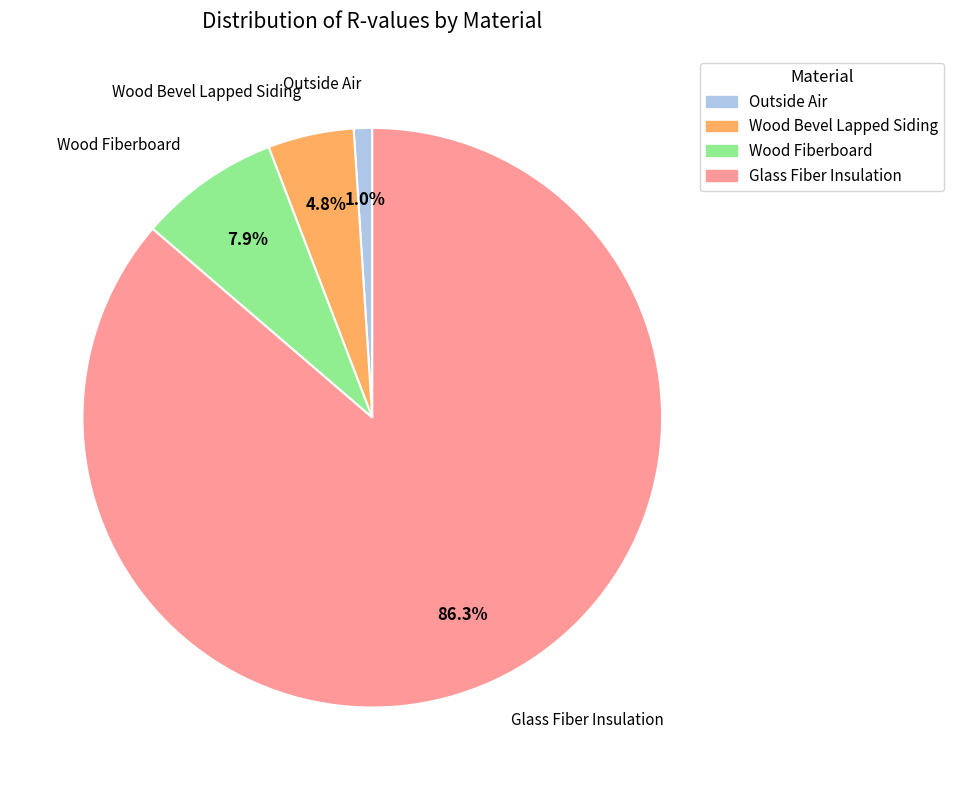

To the nearest percent, what is the difference between the largest and smallest slice percentages?

85%